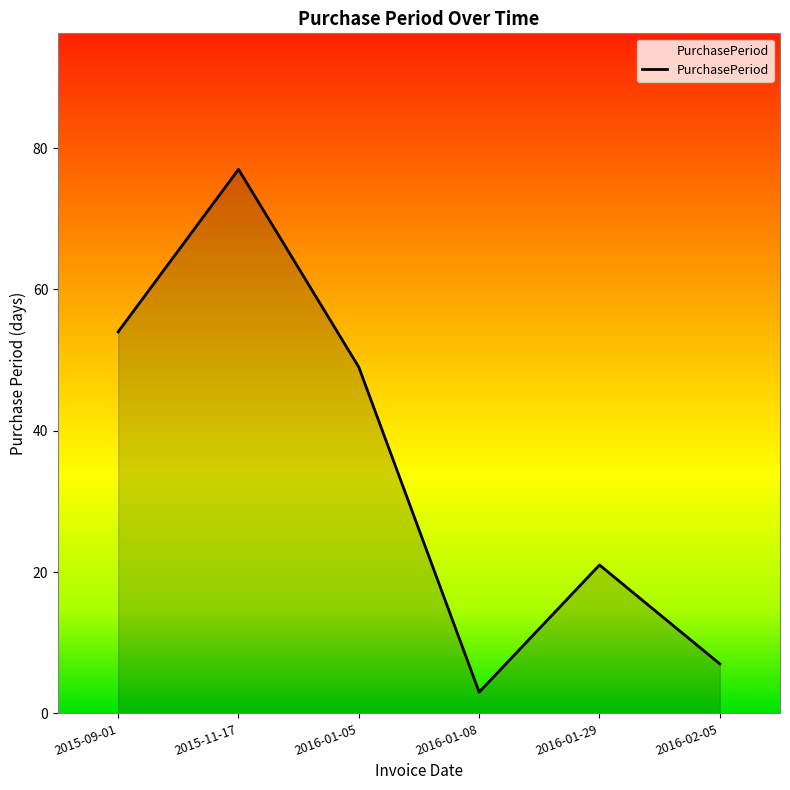

At which label does the data first exceed 49?

2015-09-01